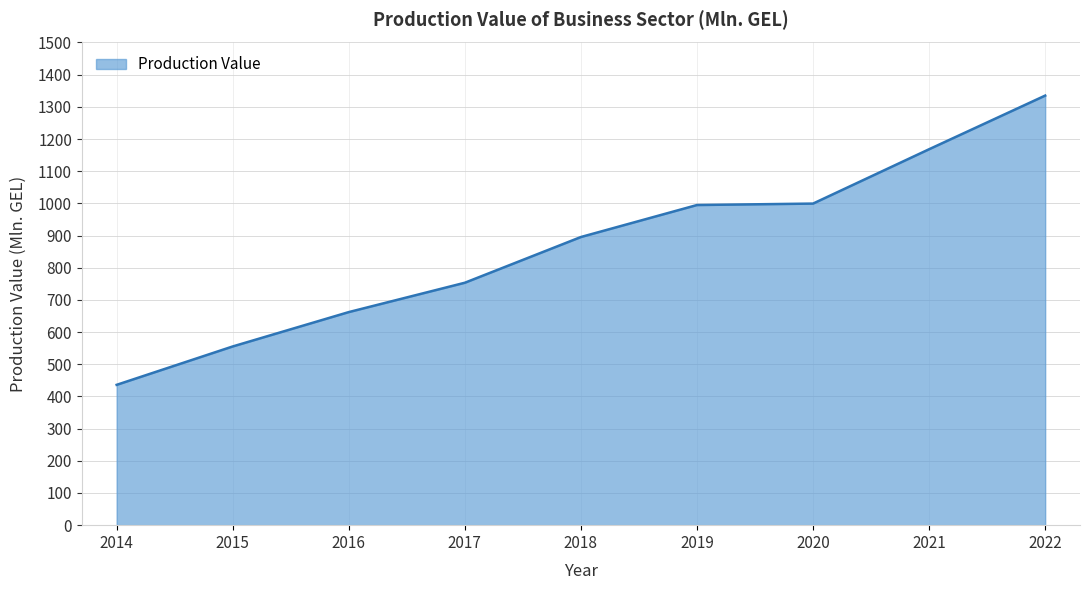

How many categories are shown in the chart?

9